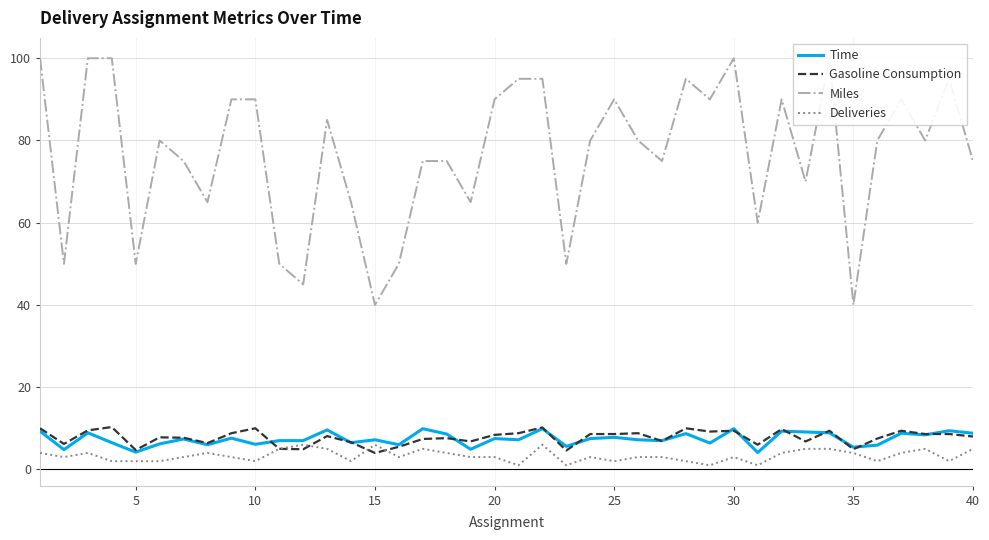

What value does the Gasoline Consumption series have at 35?

4.9